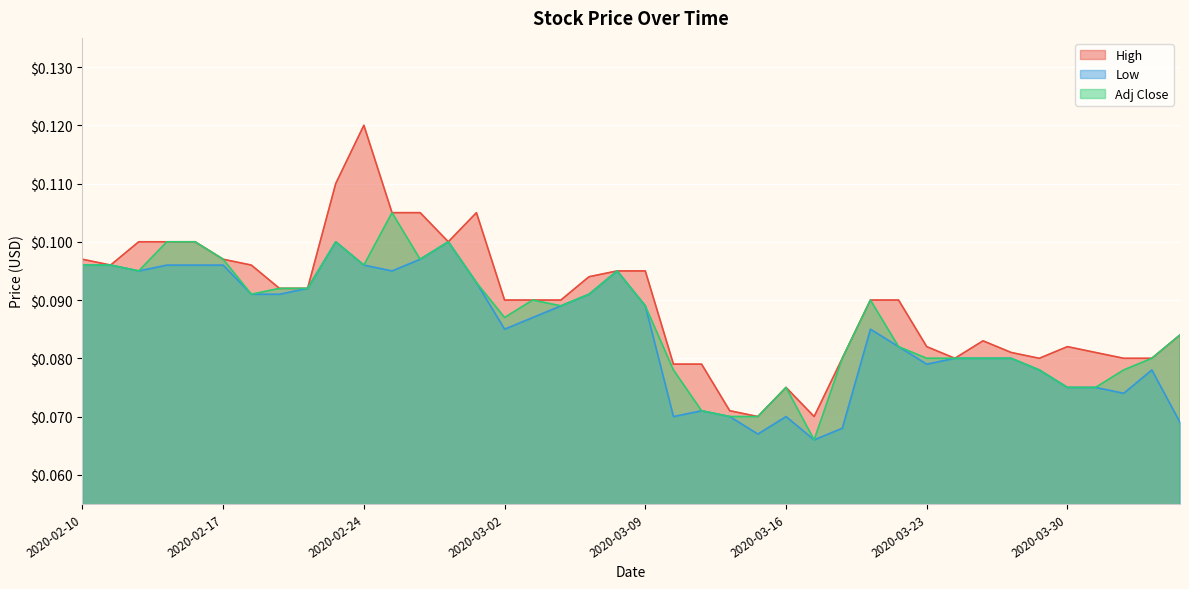

What is the label of the 19th point from the left?

2020-03-05